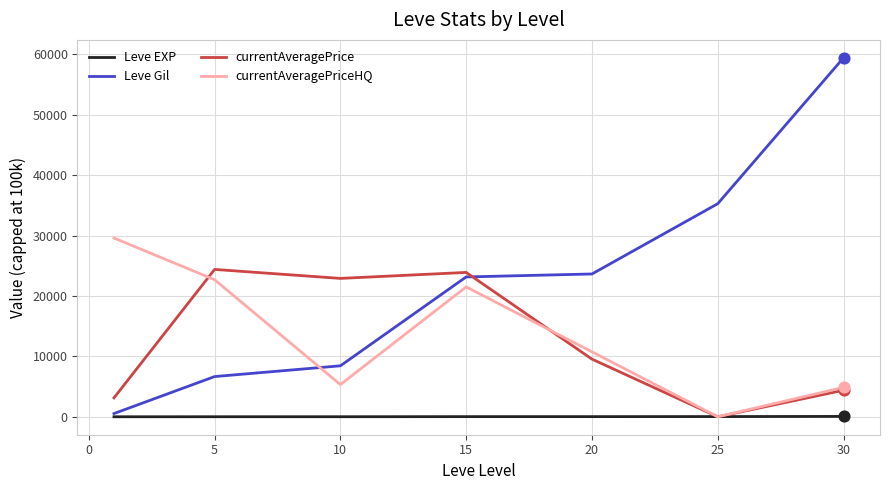

Which series has the largest total across all categories?

Leve Gil